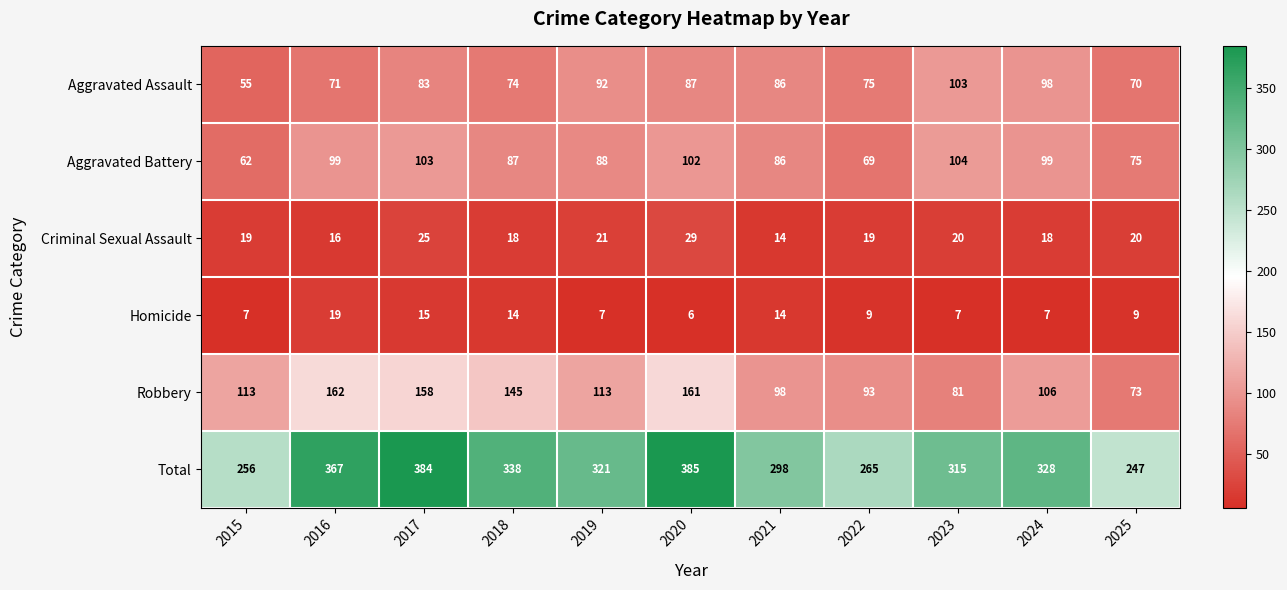

Rank the series by their maximum value, from lowest to highest.

Homicide, Criminal Sexual Assault, Aggravated Assault, Aggravated Battery, Robbery, Total